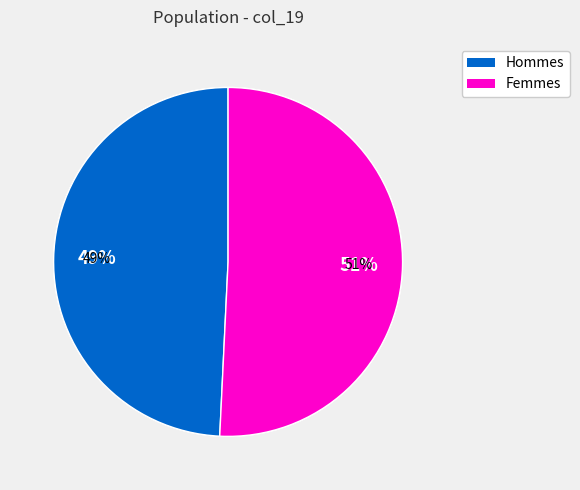

Rank the series by their maximum value, from lowest to highest.

Hommes, Femmes